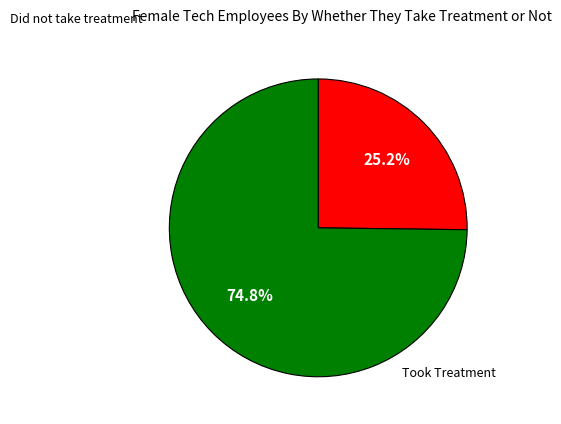

Is there any slice that represents more than half of the pie?

Yes